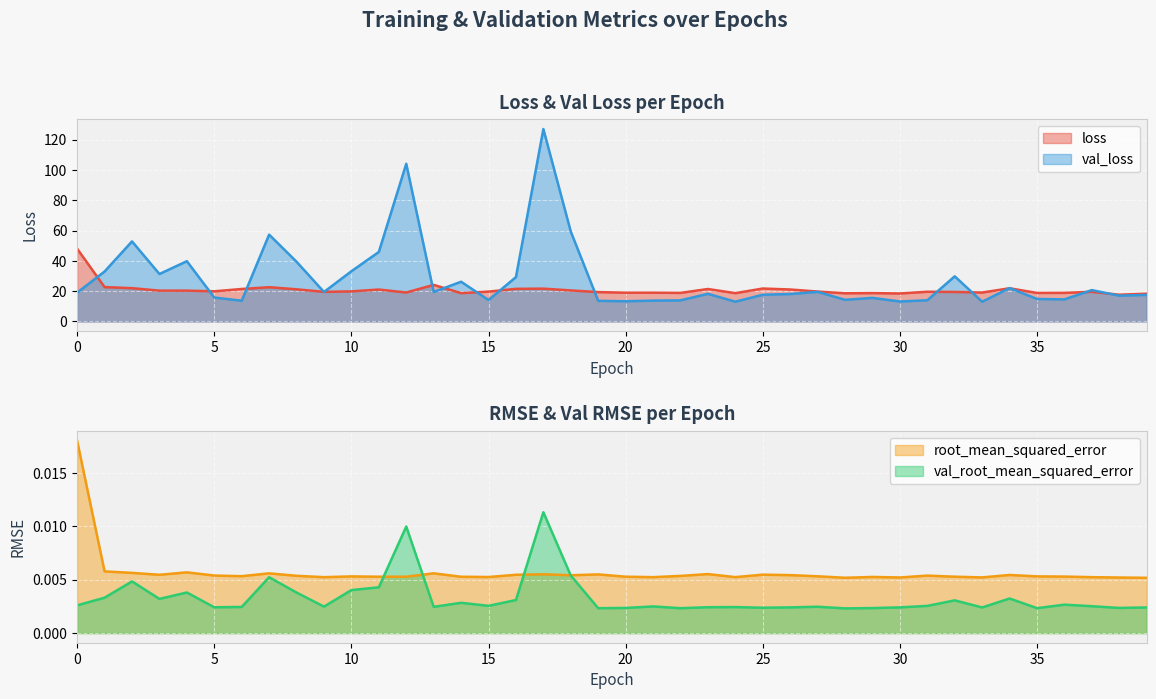

What is the maximum value for loss?

48.0